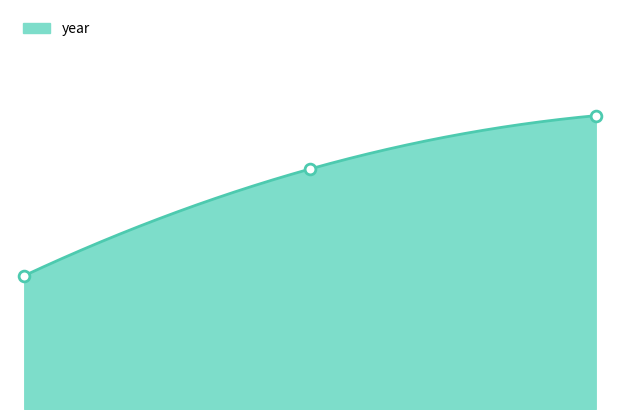

What is the change in value from 0.00 to 2.00?

+6